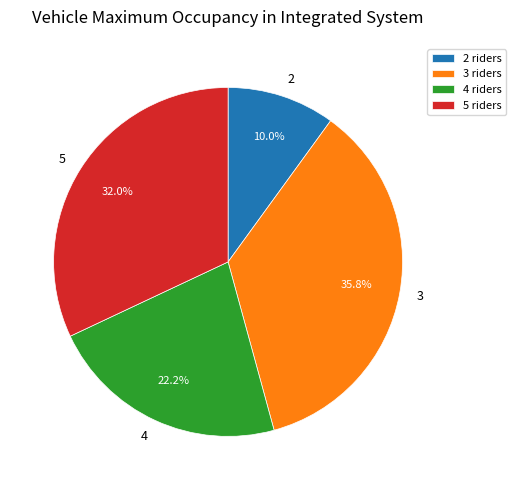

Does any single category account for the majority?

No